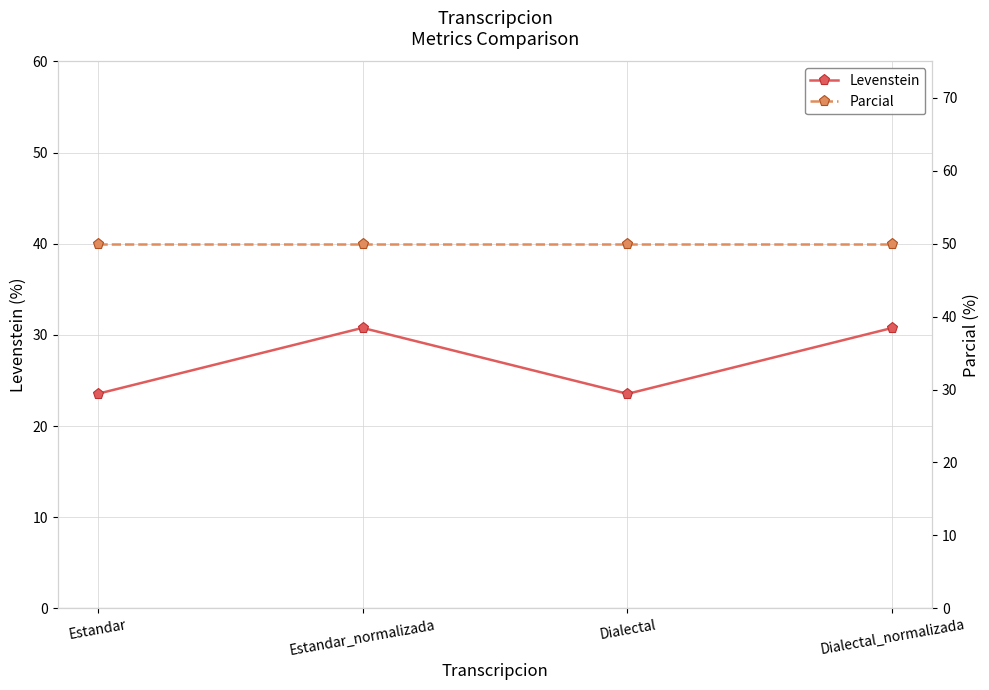

Is it true that Levenstein equals 23.5 at Estandar?

True